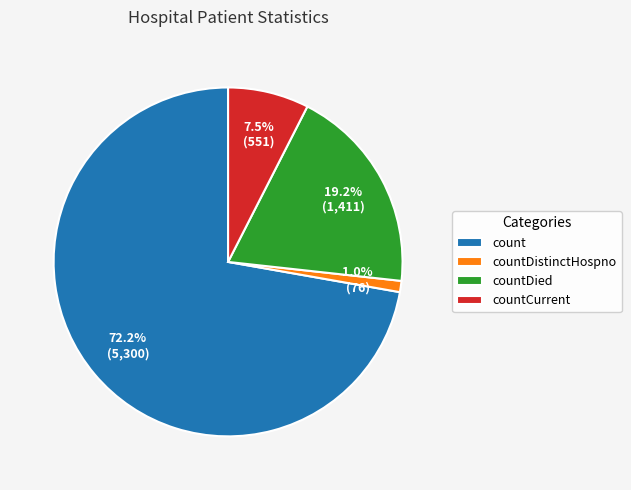

To the nearest percent, what portion does count represent?

72%